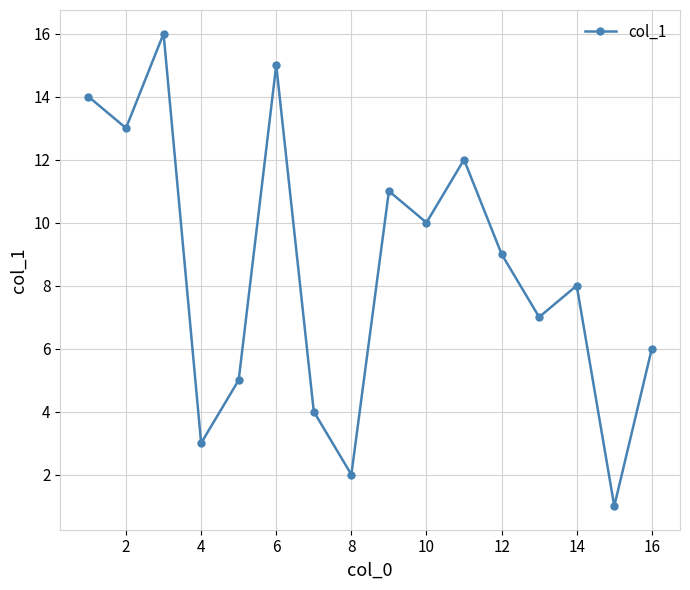

What is the maximum value shown in the chart?

16